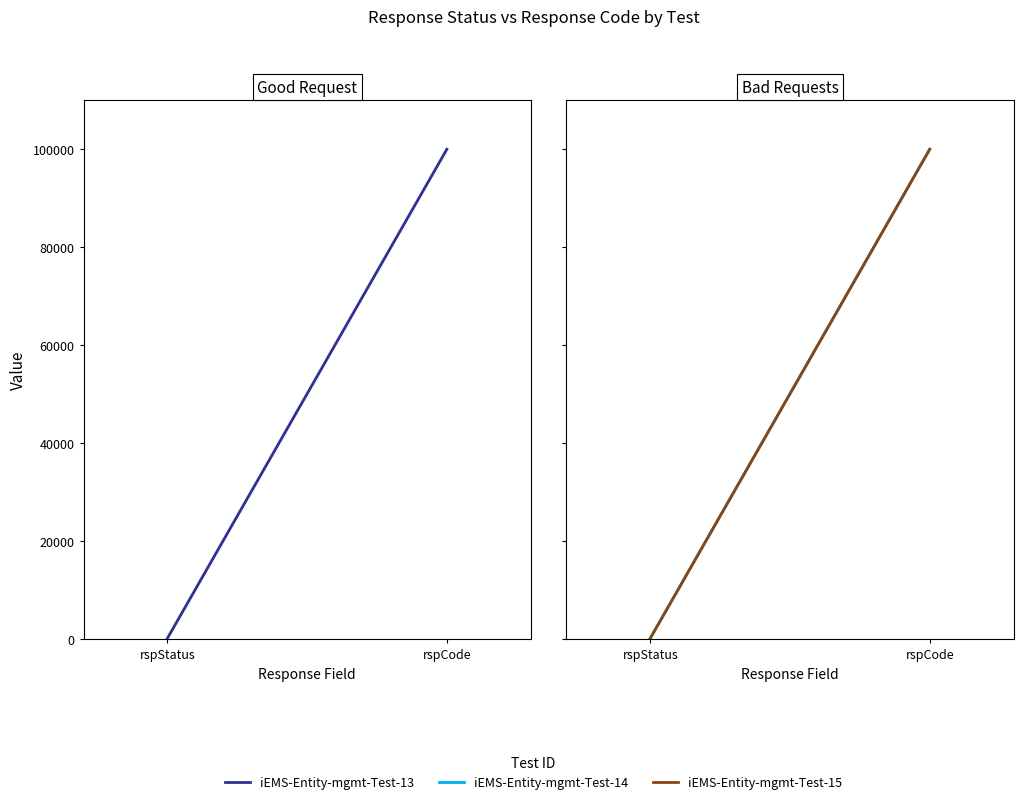

Reading right to left, list all the values displayed in this chart.

iEMS-Entity-mgmt-Test-13: rspCode=100000	rspStatus=200
iEMS-Entity-mgmt-Test-14: rspCode=100000	rspStatus=200
iEMS-Entity-mgmt-Test-15: rspCode=100000	rspStatus=200